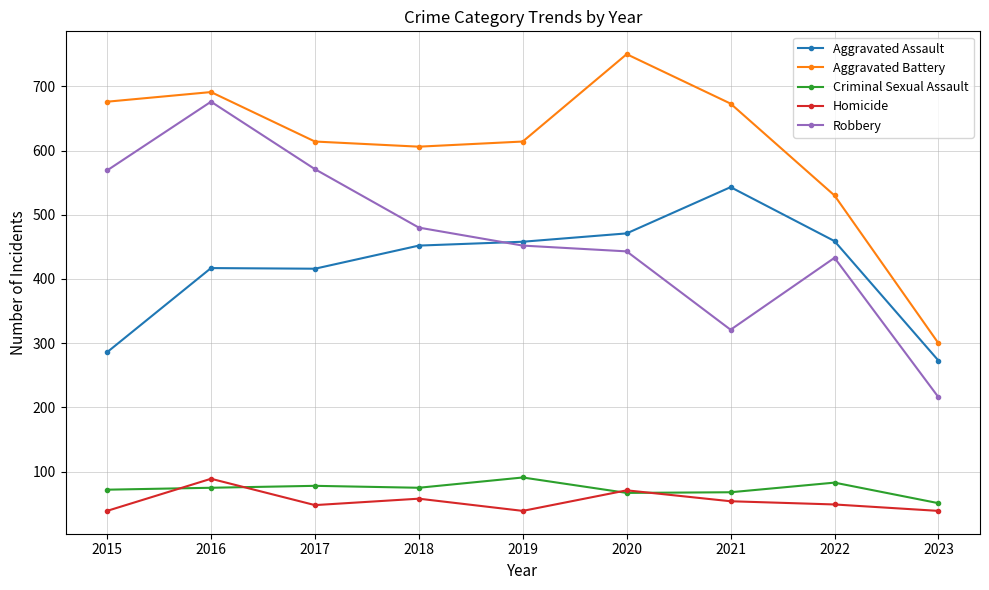

True or false: Aggravated Battery has more than 1 points higher than both neighbors.

True